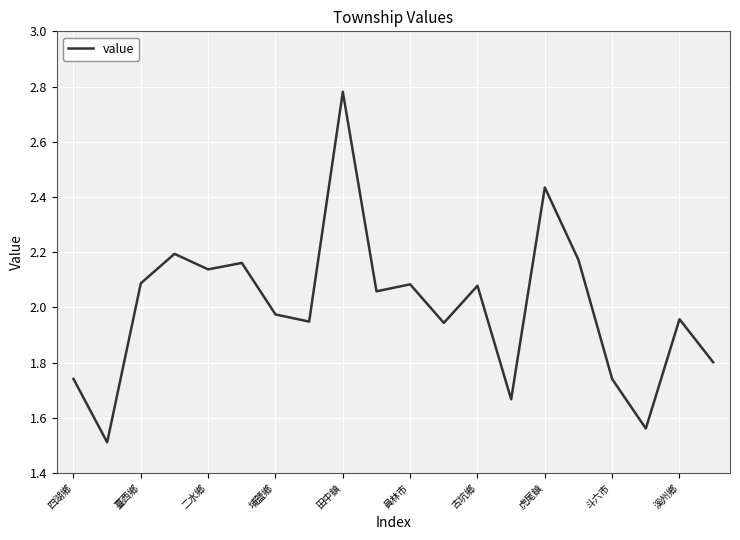

What is the minimum value shown in the chart?

1.5